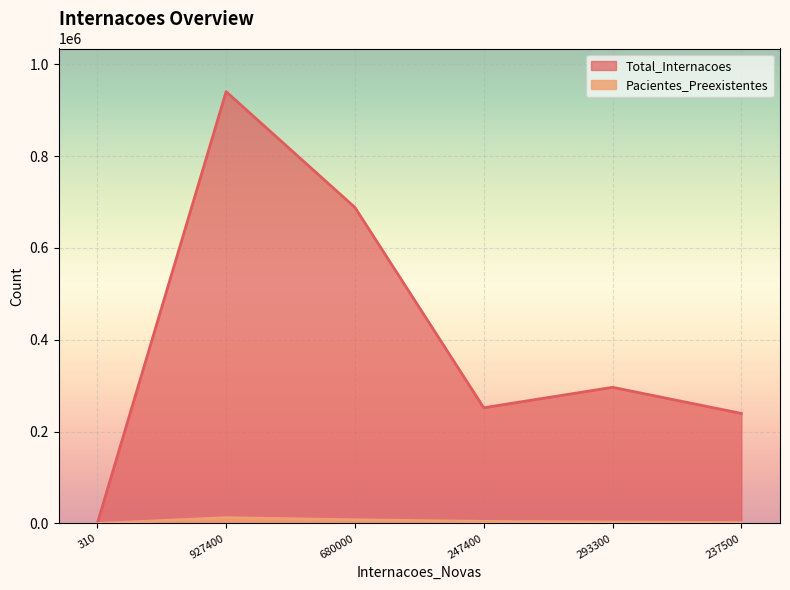

Between 310 and 680000, which series saw the biggest shift?

Total_Internacoes